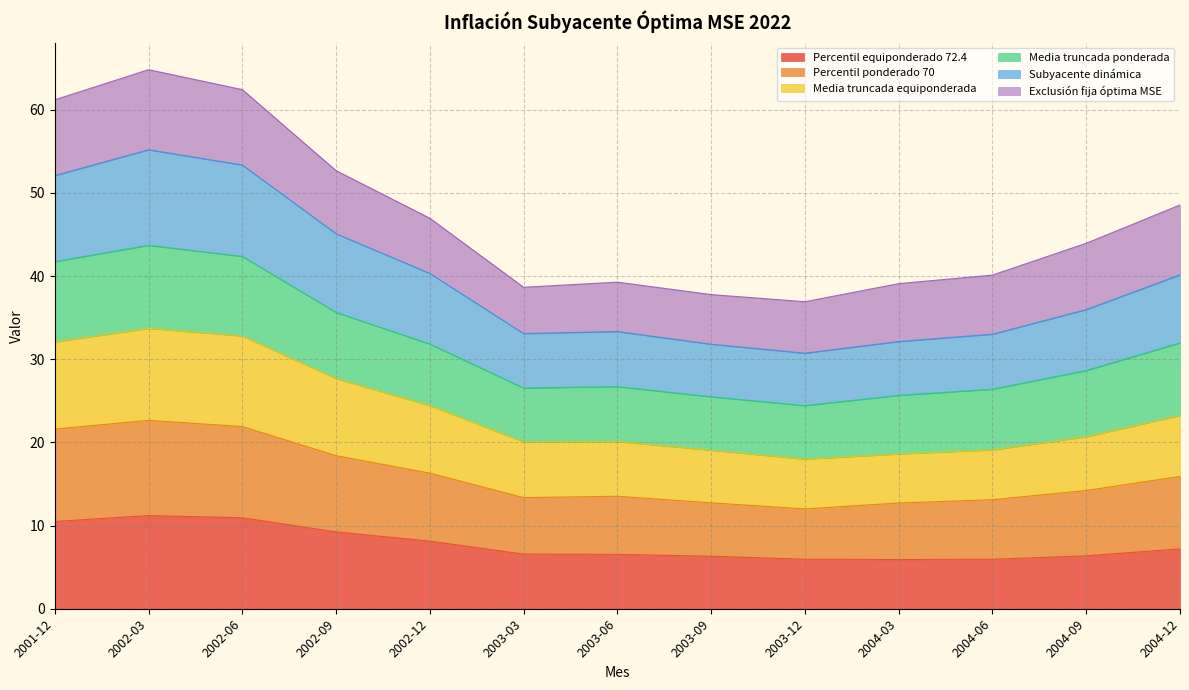

At which category is the sum across all series the highest?

2002-03